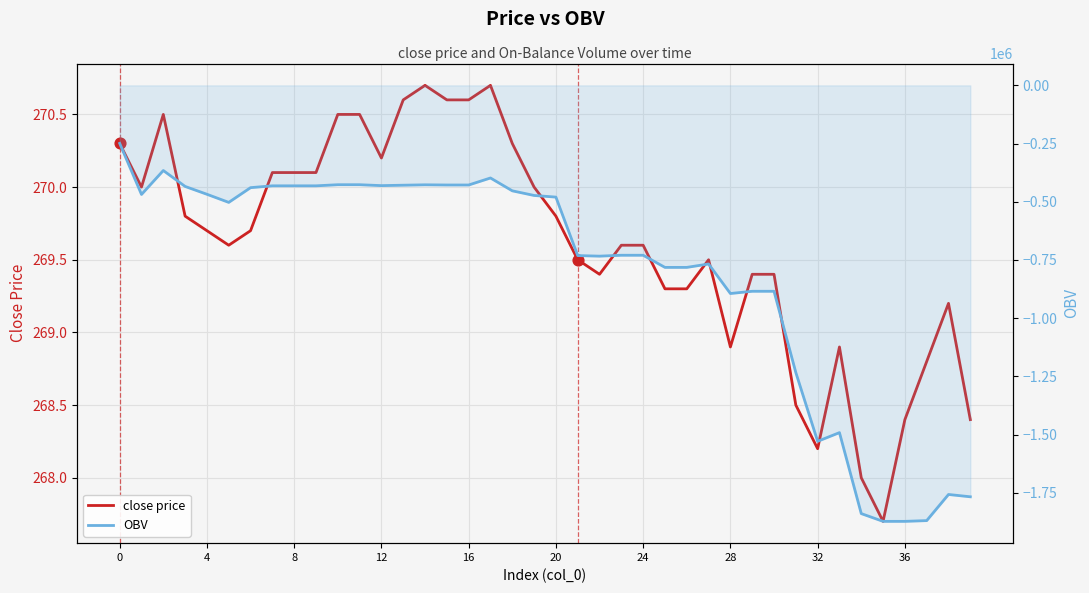

At how many categories does at least one series exceed -161516?

40